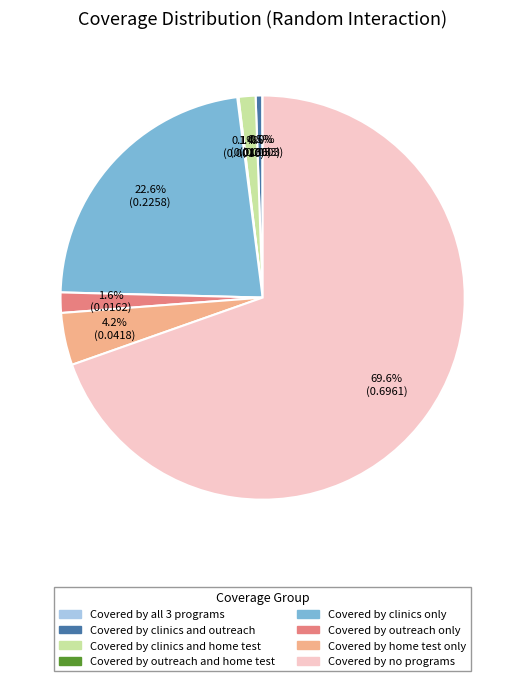

Is there a majority slice in this chart?

Yes